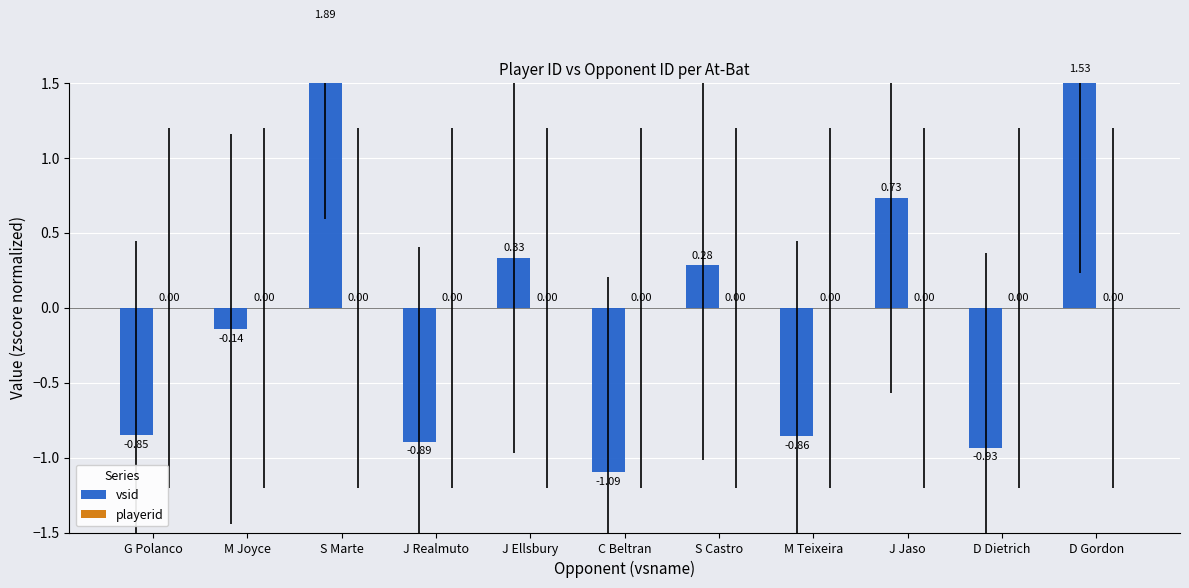

How many groups of bars are there?

11